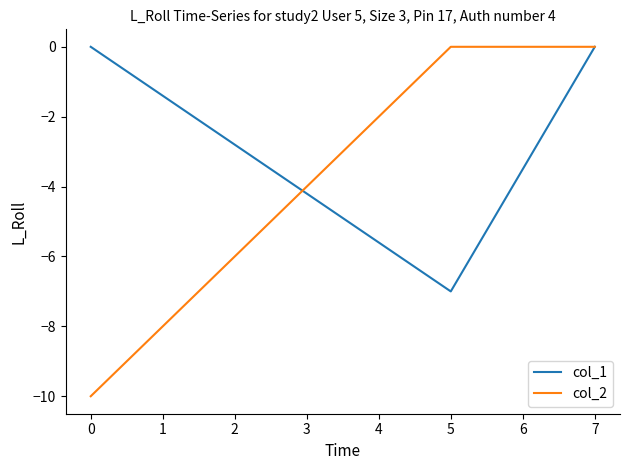

Which series changed the most between 7 and 5?

col_1